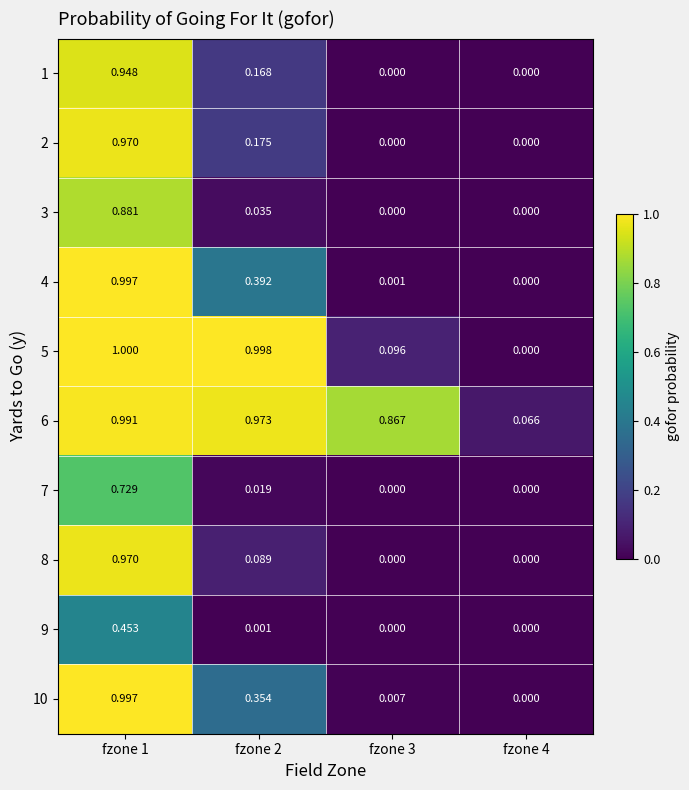

How many series are shown in this chart?

10